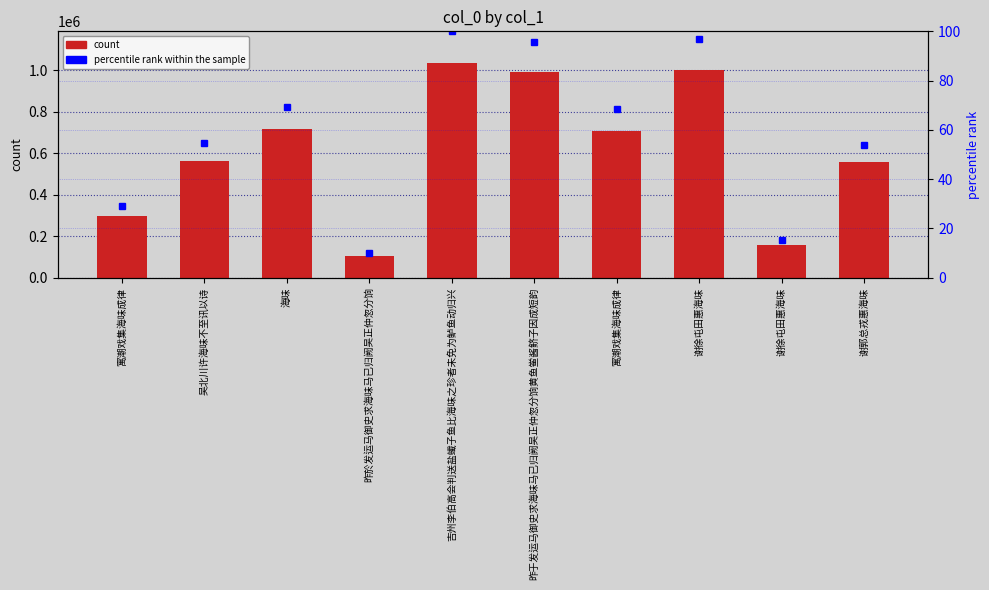

What is the label of the 9th bar from the right?

吴北川许海味不至讯以诗